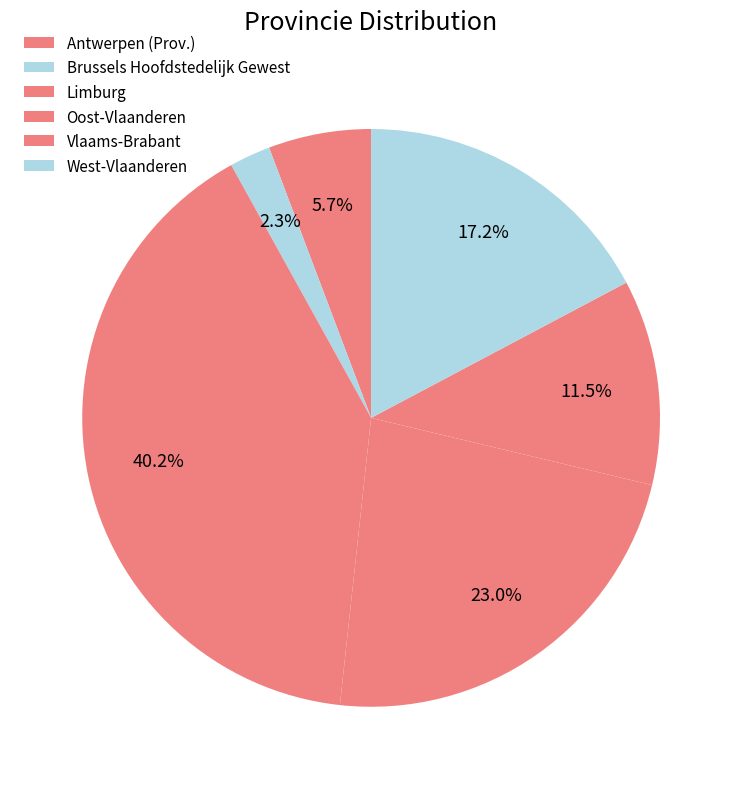

To the nearest percent, what is the combined percentage of Limburg and Vlaams-Brabant?

52%